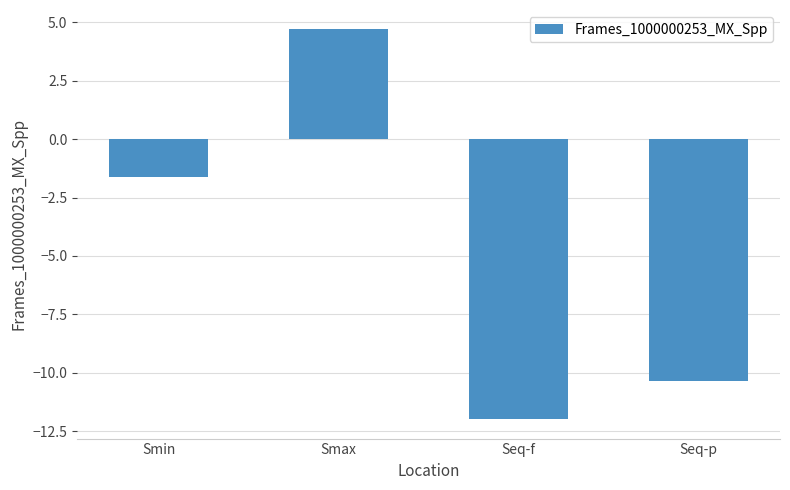

Does the chart contain stacked bars?

No